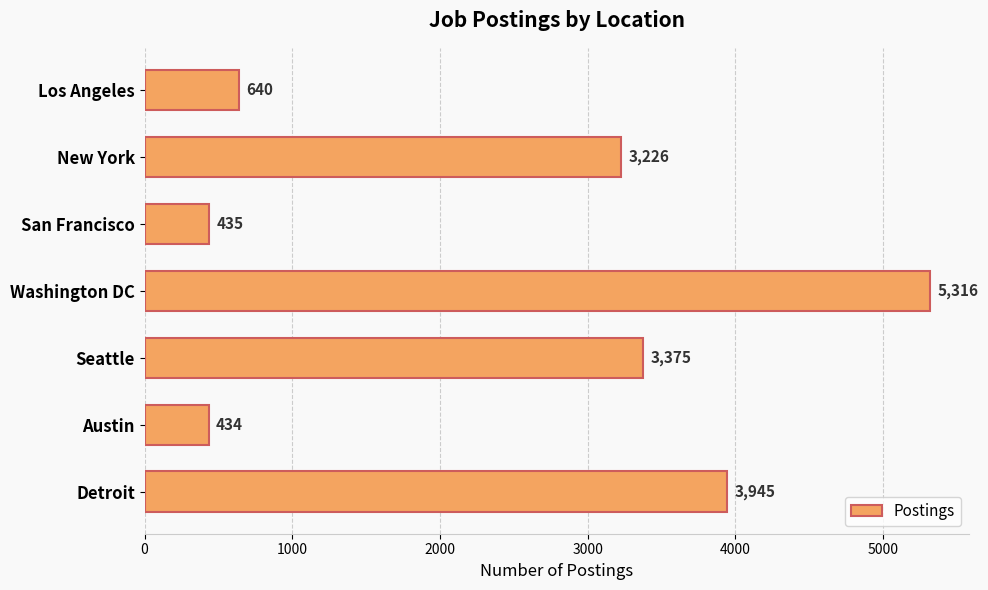

What is the difference between the maximum and second lowest values?

4881